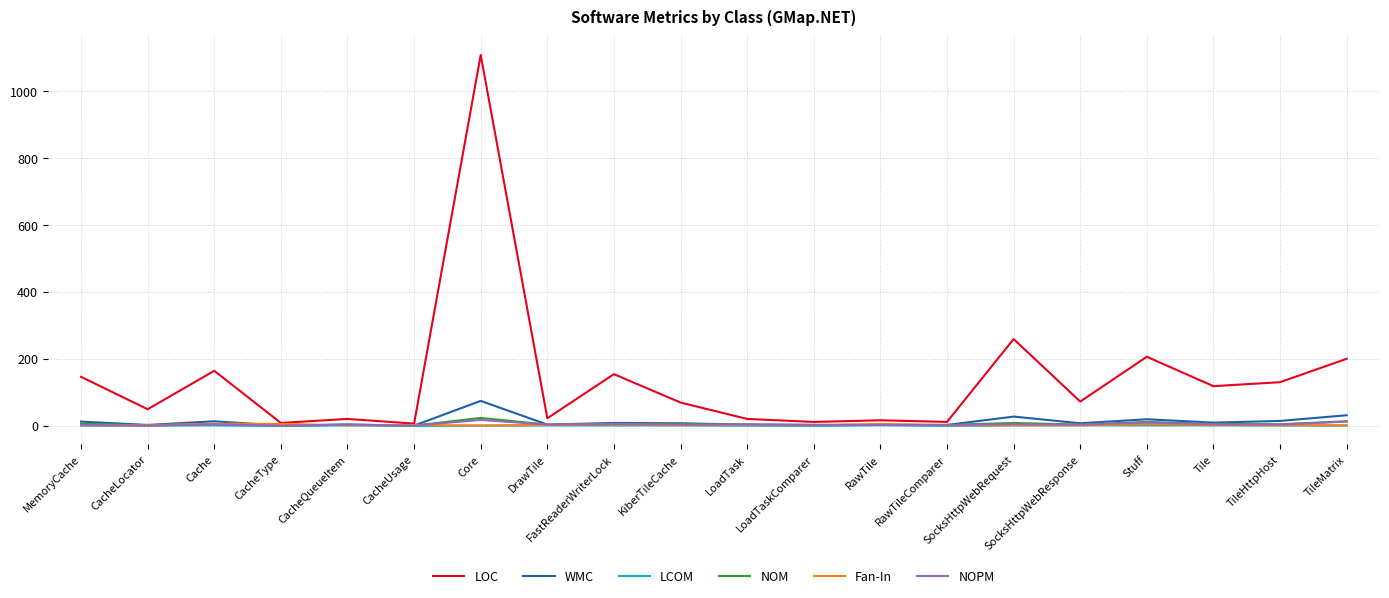

Between CacheQueueItem and Stuff, which series saw the biggest shift?

LOC